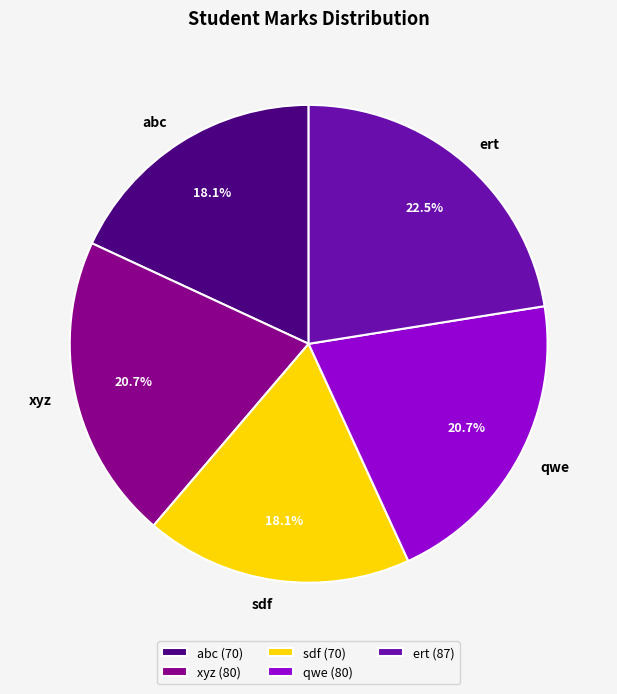

Approximately how many times larger is the value at qwe compared to abc?

1.1